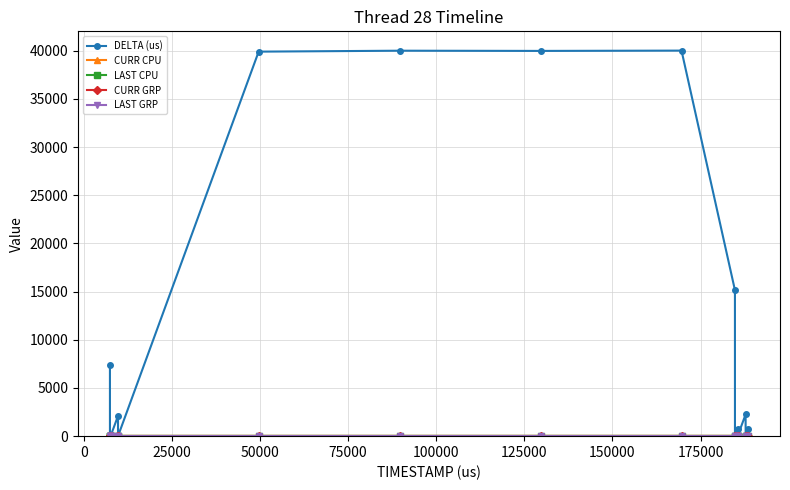

How many lines are shown in the chart?

5